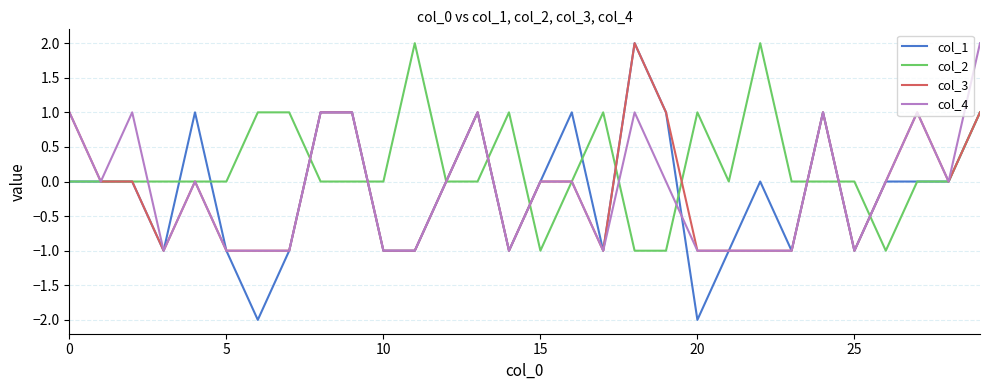

Which series has the largest total across all categories?

col_2